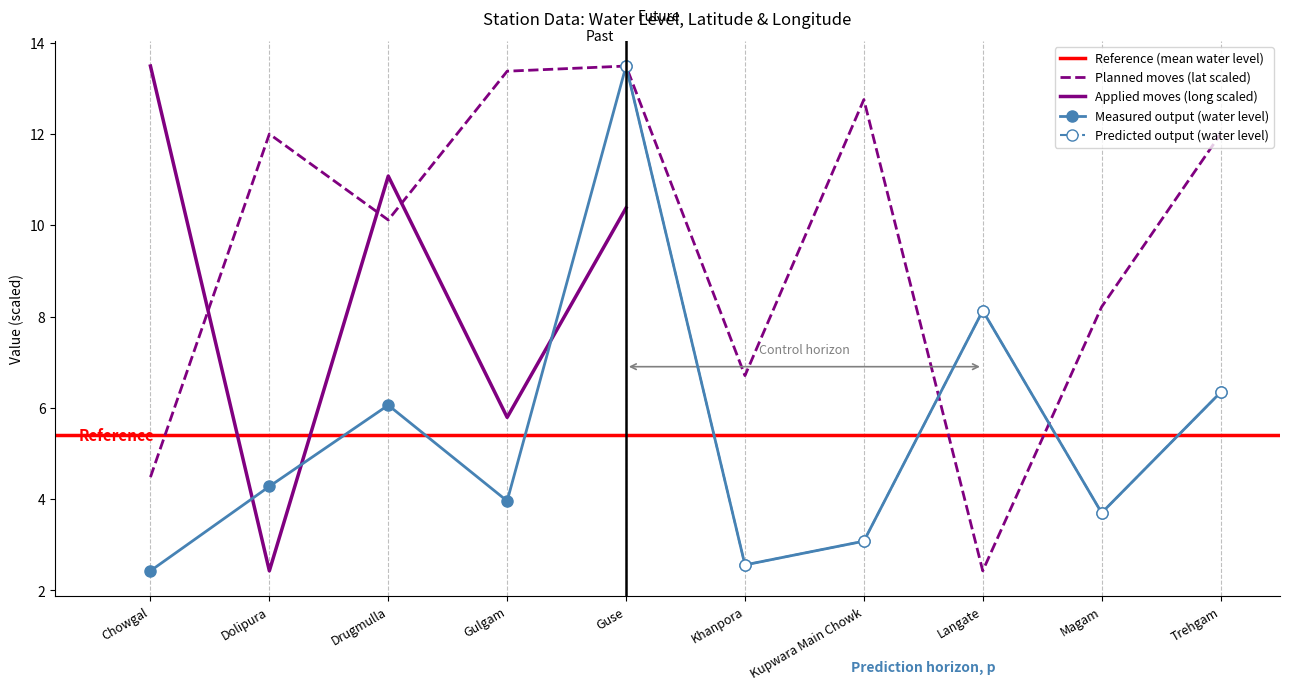

At which category is the sum across all series the highest?

Guse